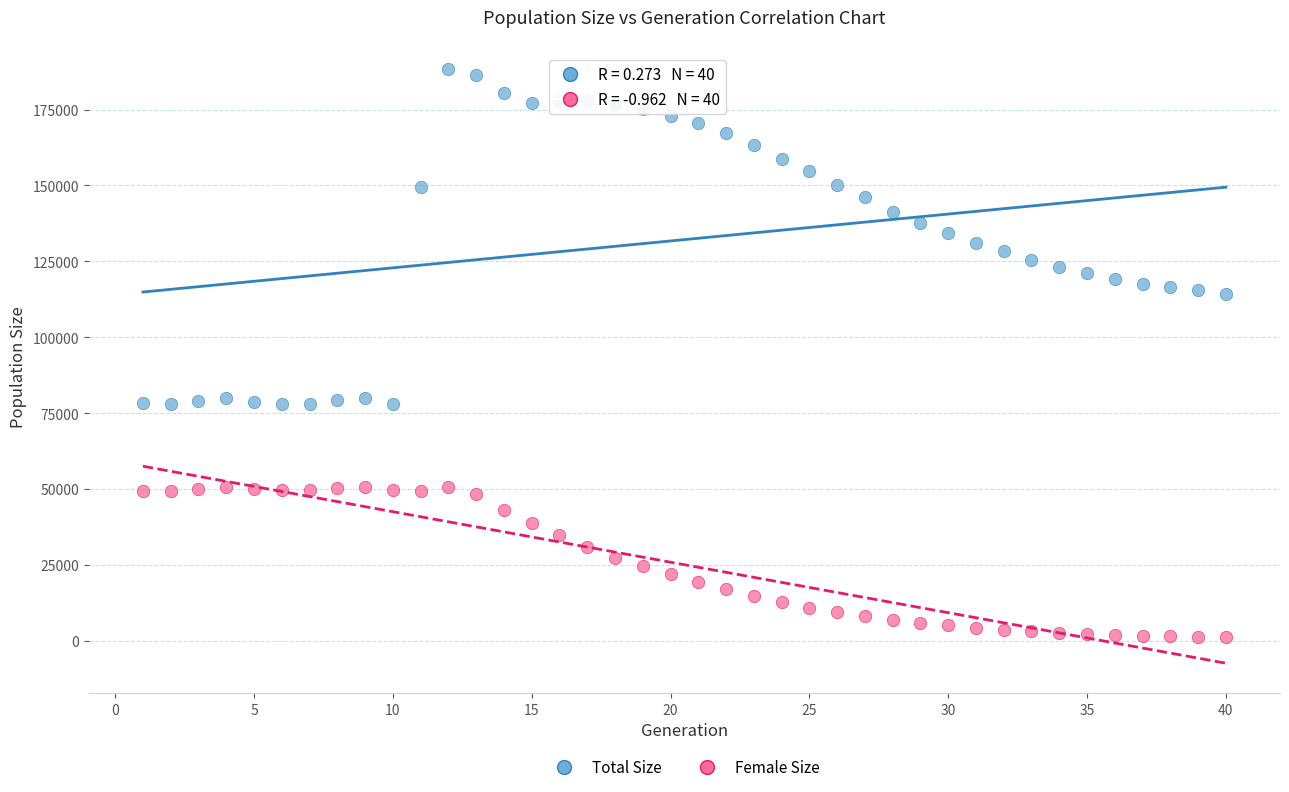

What are all the series names shown in the legend?

Total Size, Female Size